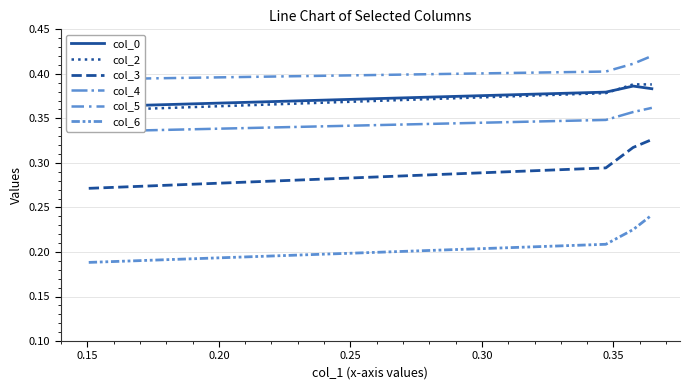

Rank the series by their maximum value, from lowest to highest.

col_6, col_3, col_4, col_0, col_2, col_5